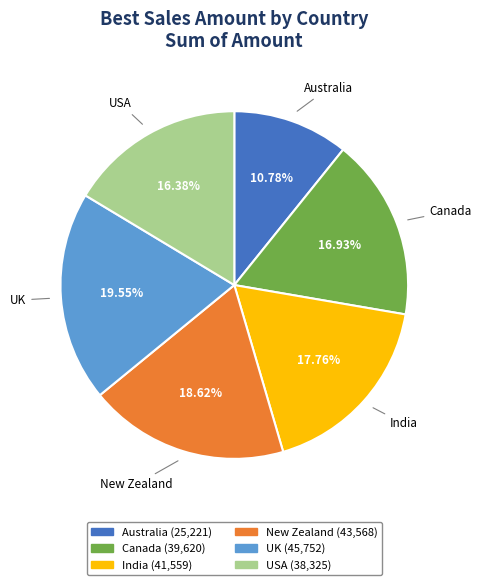

Combined, do India and New Zealand account for over 50%?

No